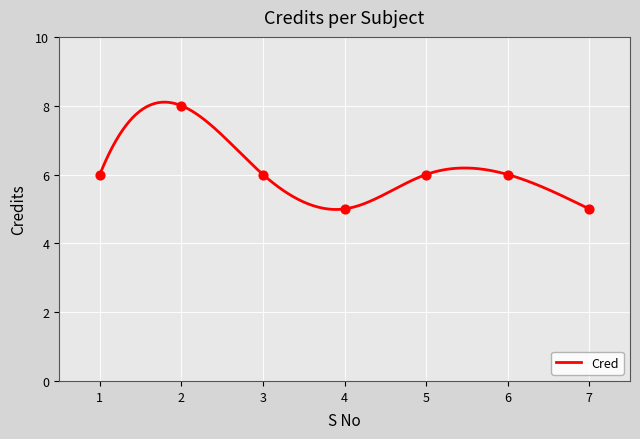

What is the change in value from 4 to 5?

+1